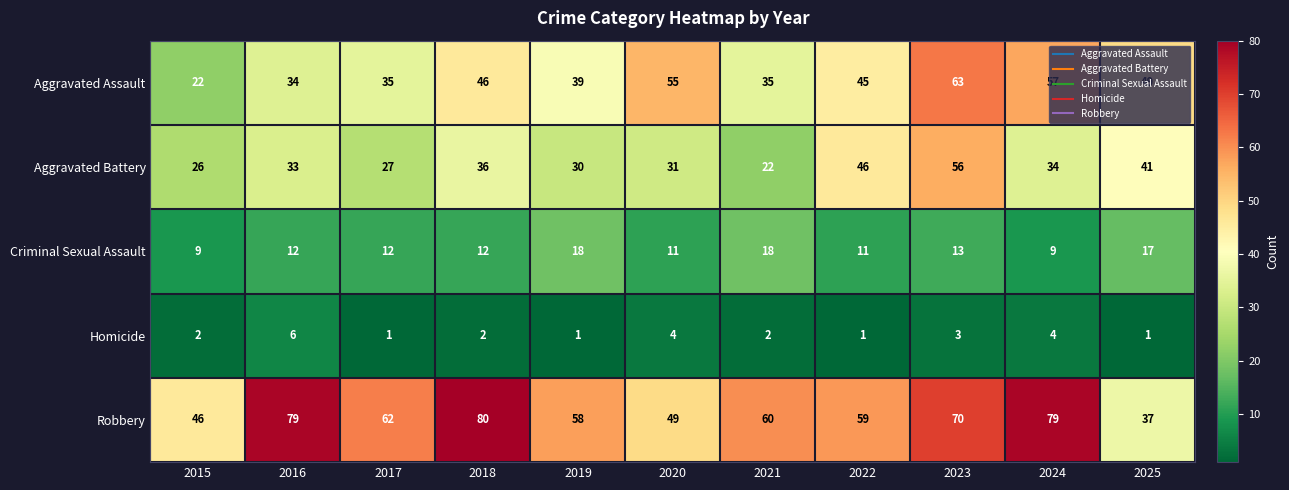

Where is Criminal Sexual Assault nearest to the value 13?

2023